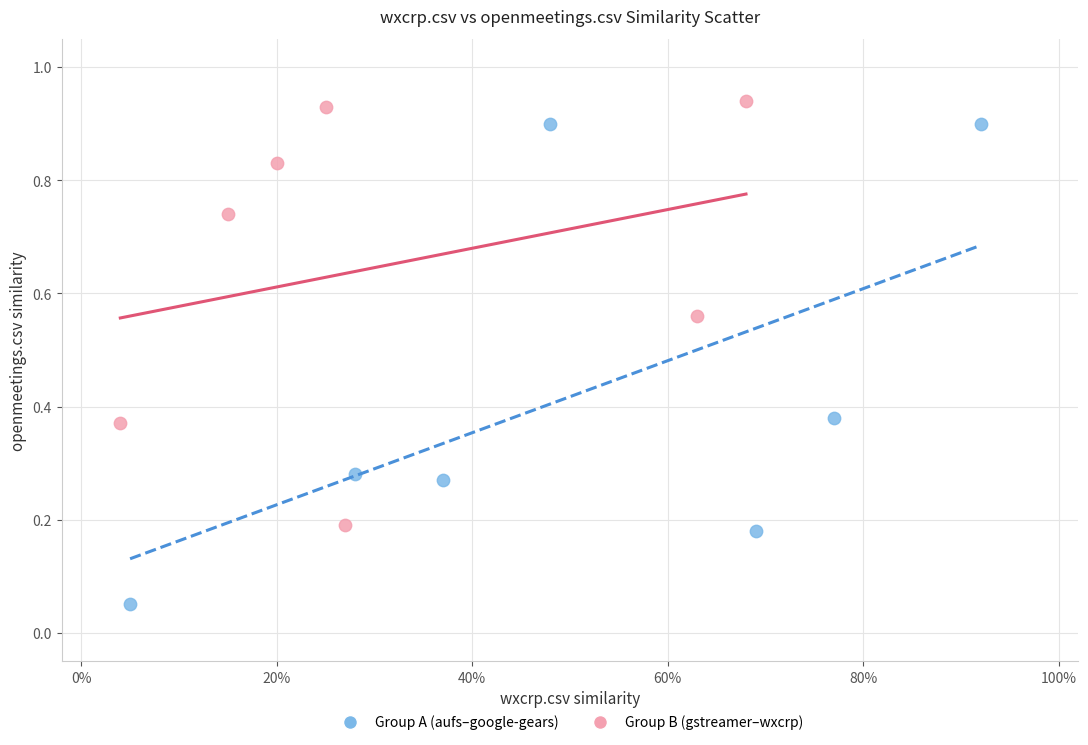

Which series contains the lowest Y value?

Group A (aufs–google-gears)